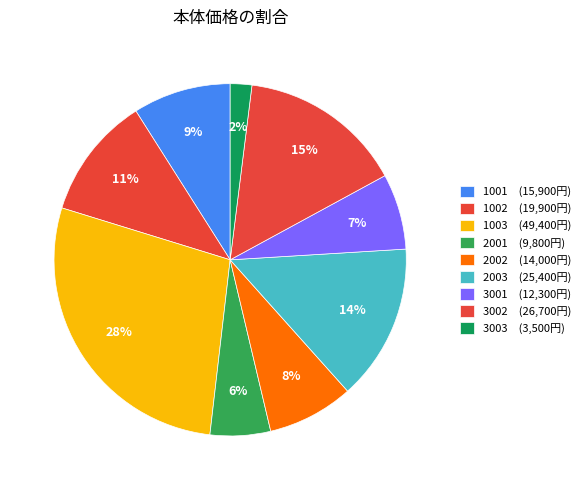

How many segments does this pie chart have?

9